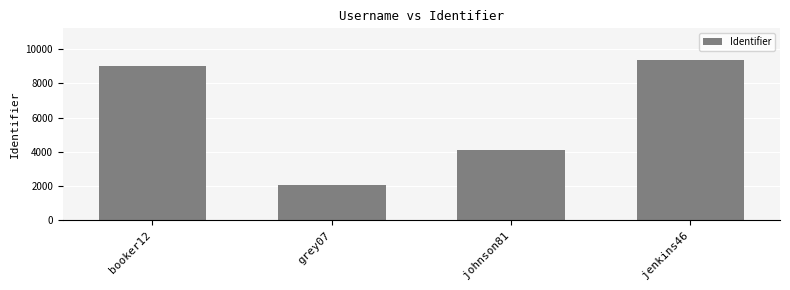

What is the greatest value displayed?

9346